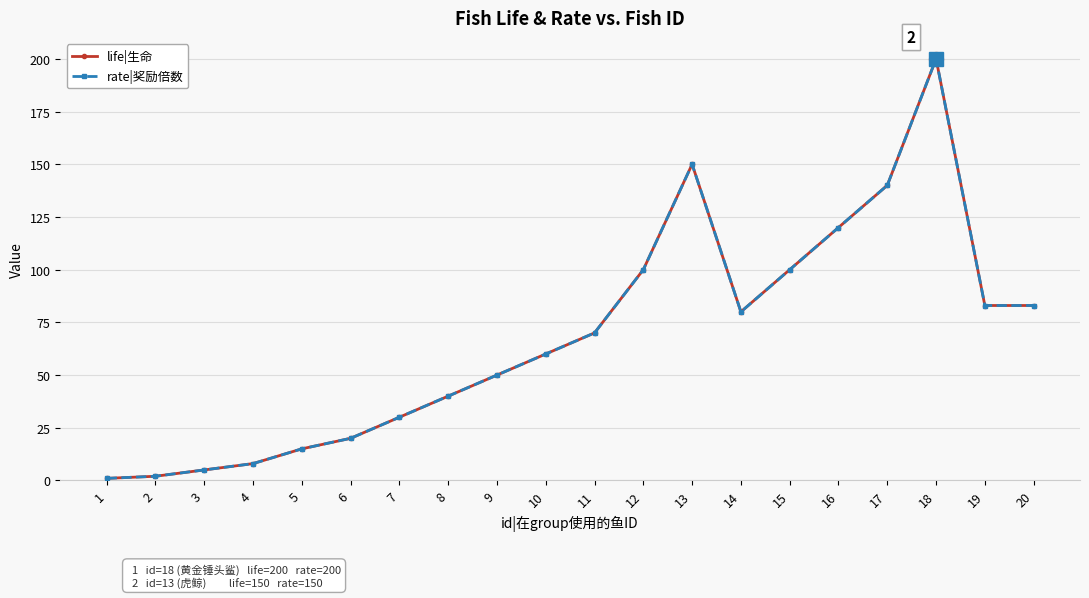

Between 11 and 1, which is larger?

11